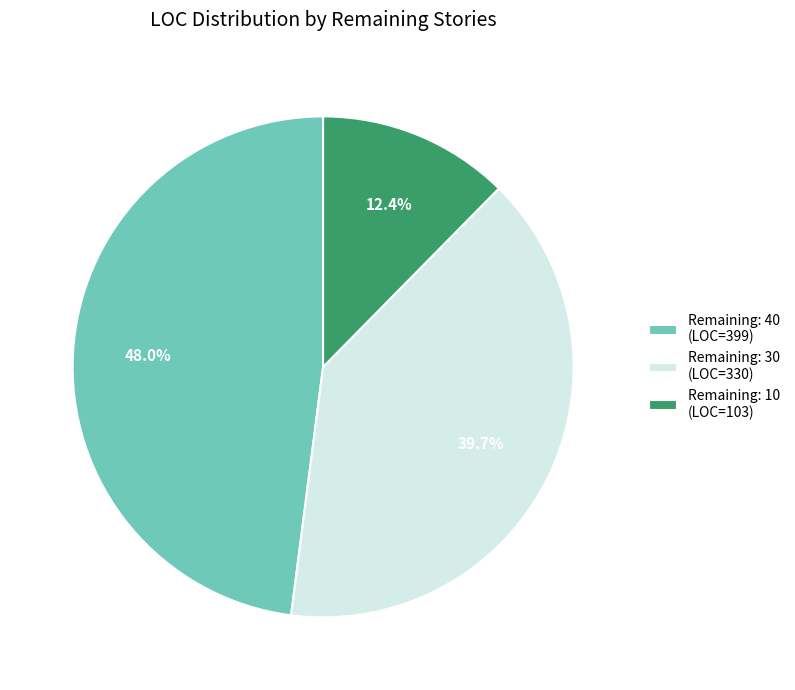

To the nearest percent, what is the average slice percentage?

33%